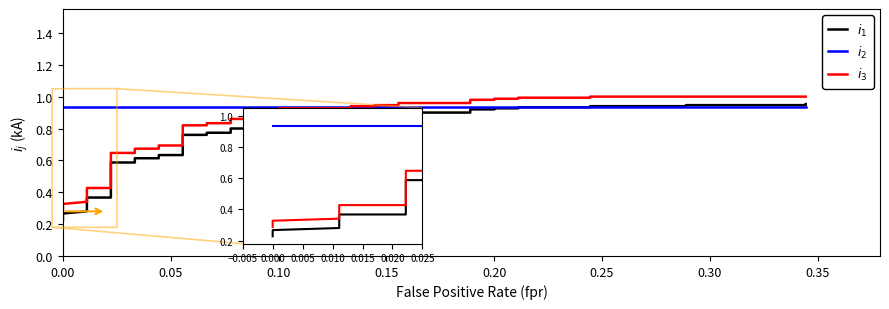

List the series in order of their overall mean, lowest first.

$i_1$, $i_3$, $i_2$